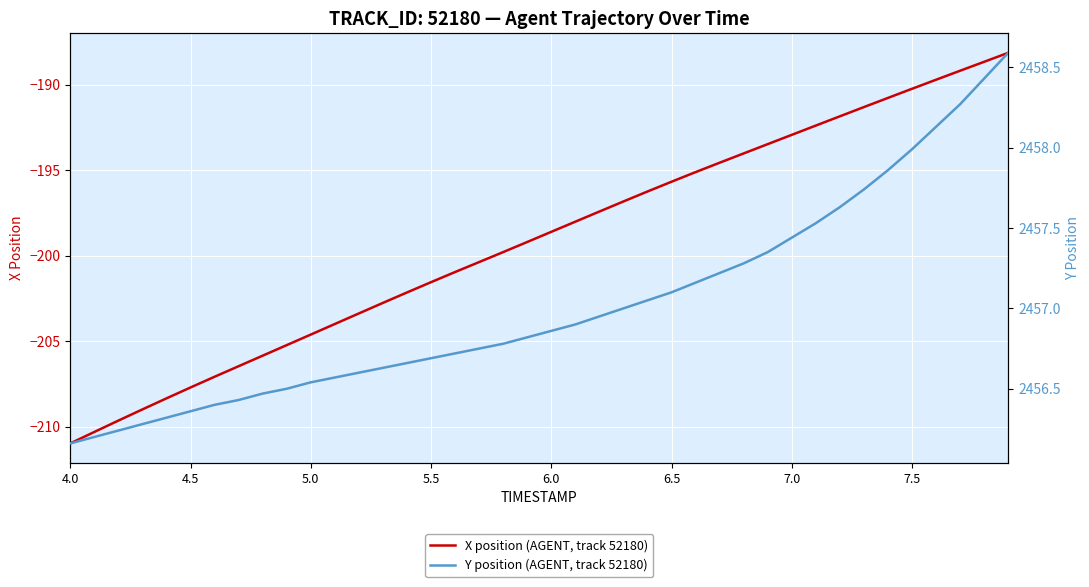

True or false: X position (AGENT, track 52180) and Y position (AGENT, track 52180) intersect in this chart.

False